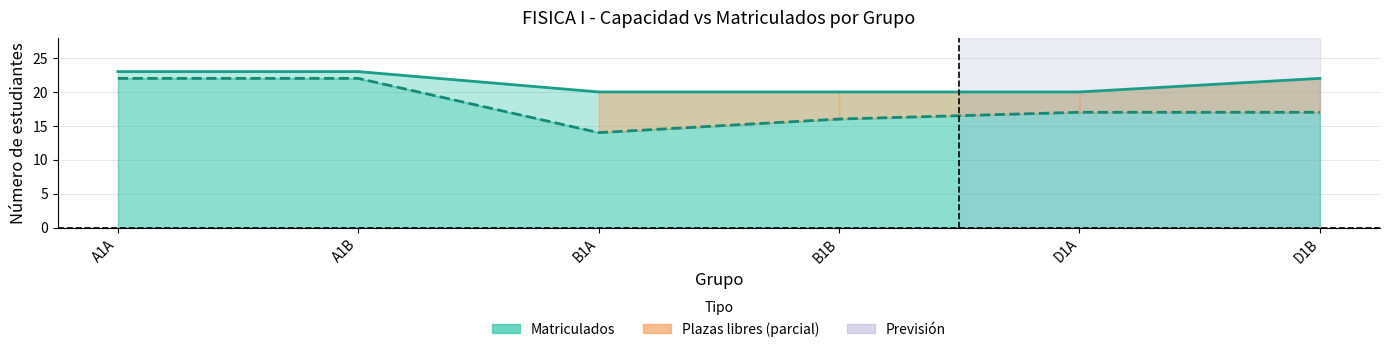

What is the difference between the Matriculados (línea) values at A1B and B1A?

8